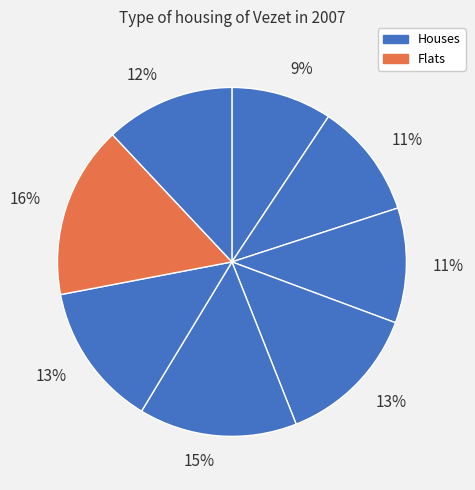

Which category has the biggest portion of the pie?

G